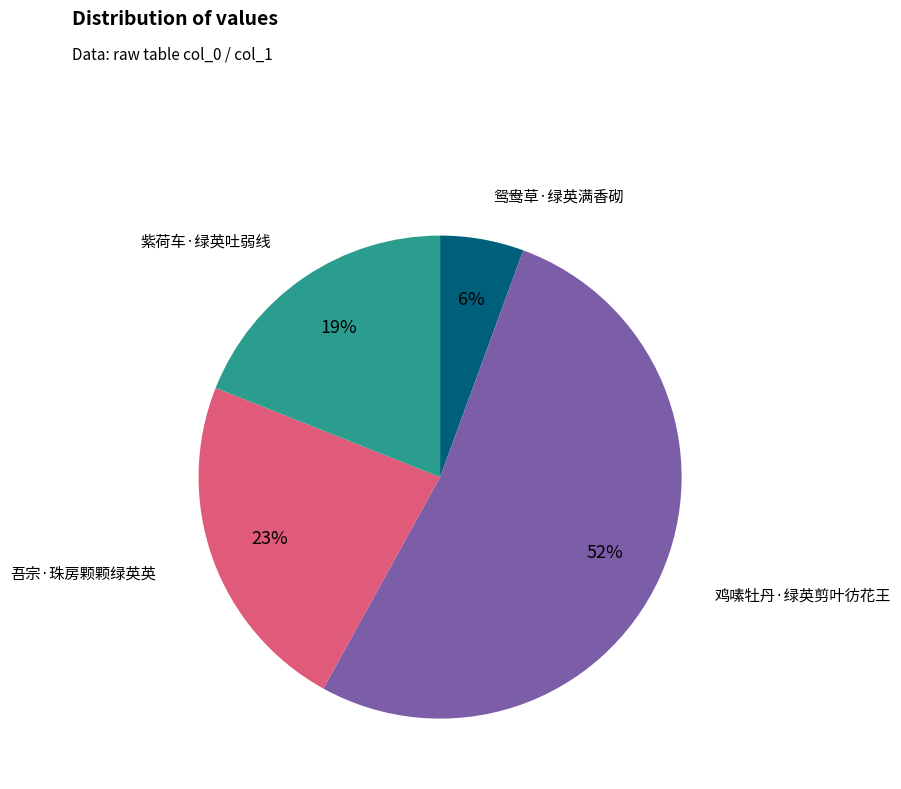

Is there a majority slice in this chart?

Yes